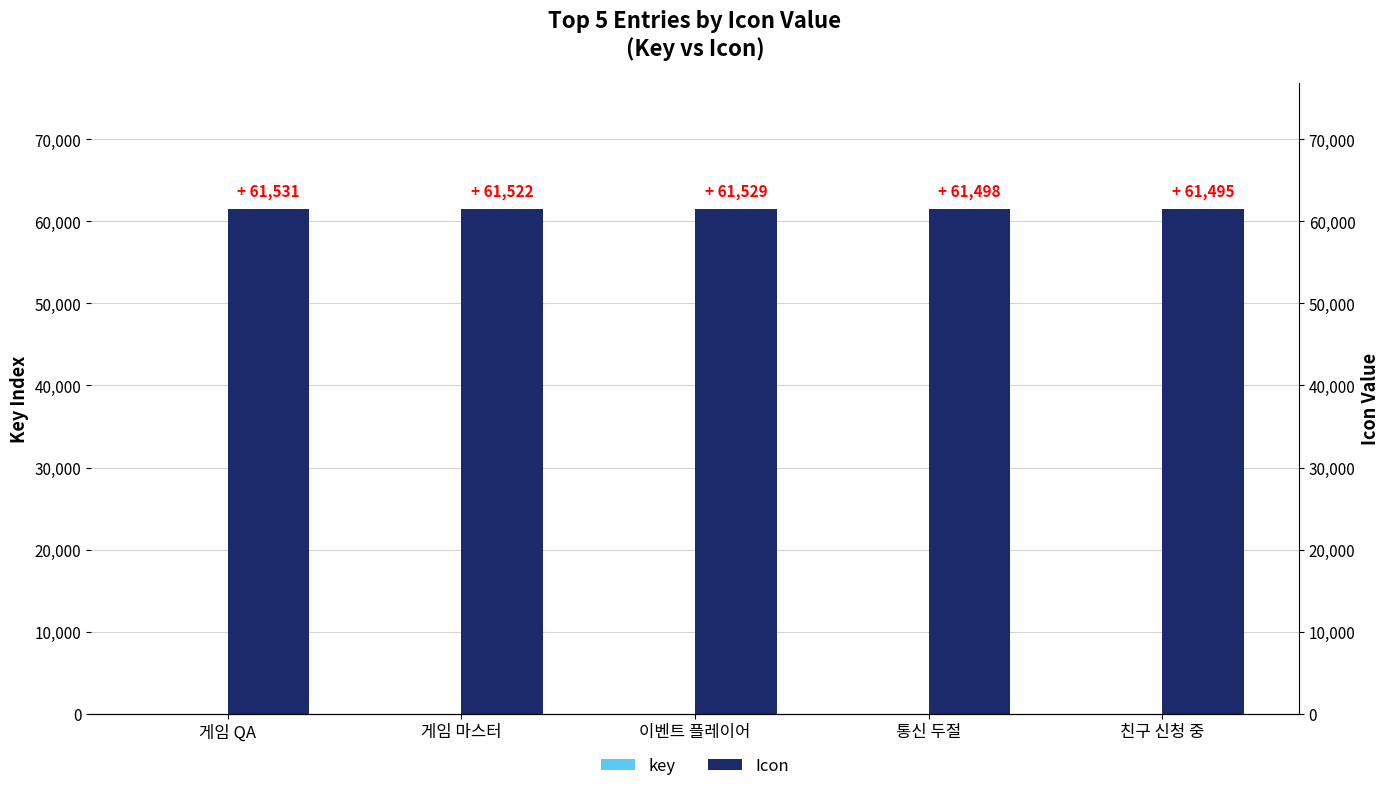

What is the value of the Icon bar at the 3rd from the left?

61533